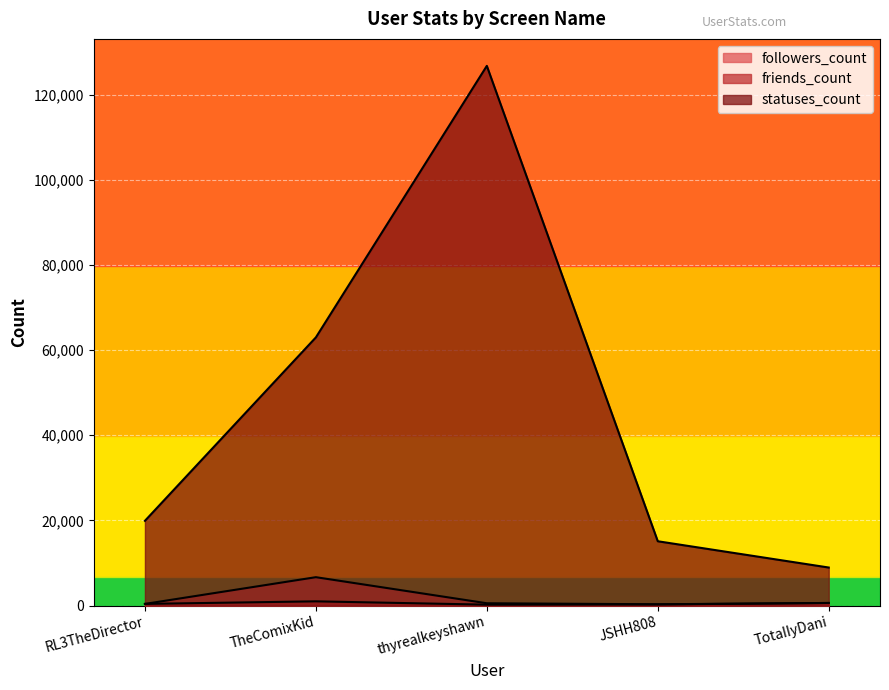

True or false: statuses_count and friends_count cross at least once.

False